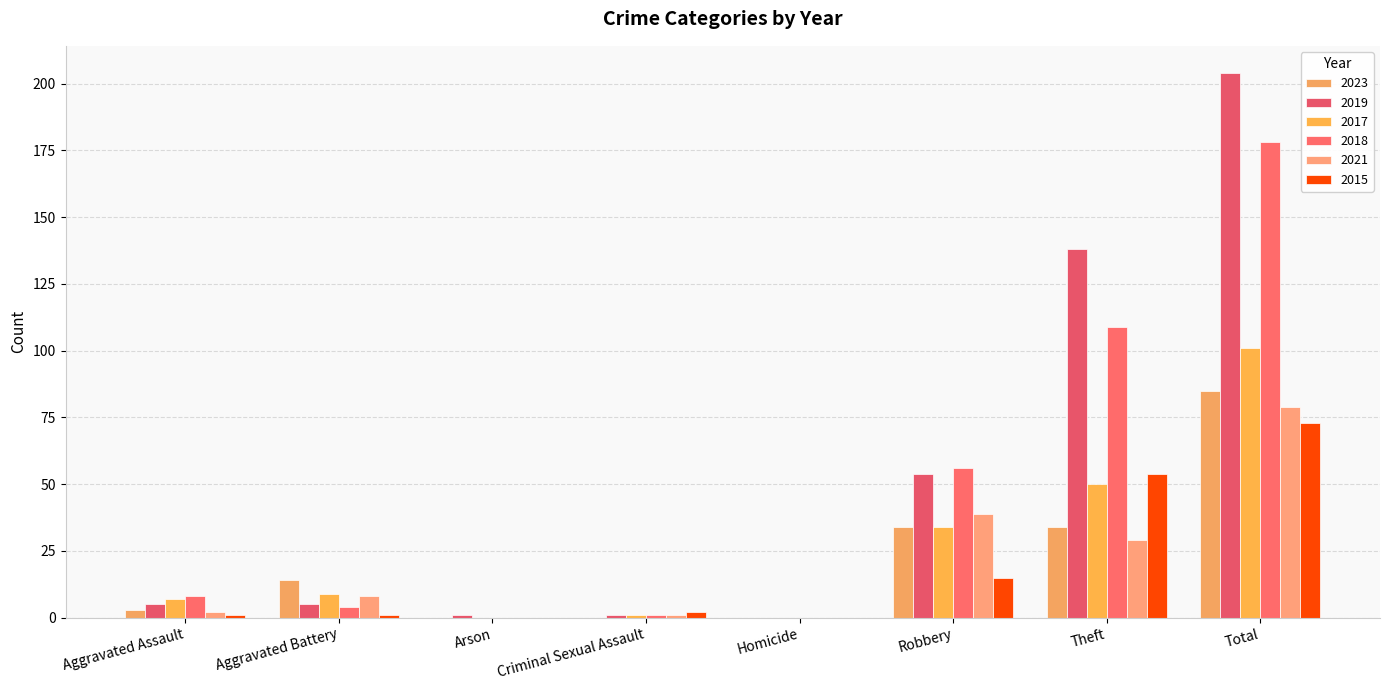

True or false: 2021 has a value of 8 at Aggravated Battery.

True